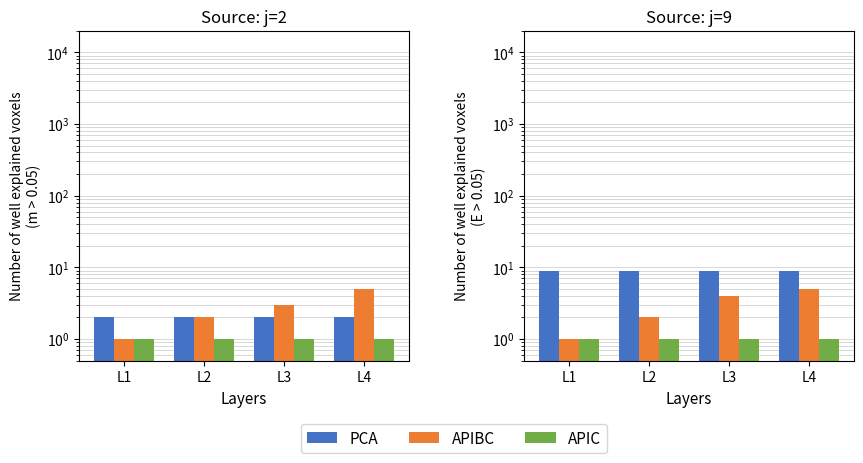

What is the sum of all APIBC values?

12